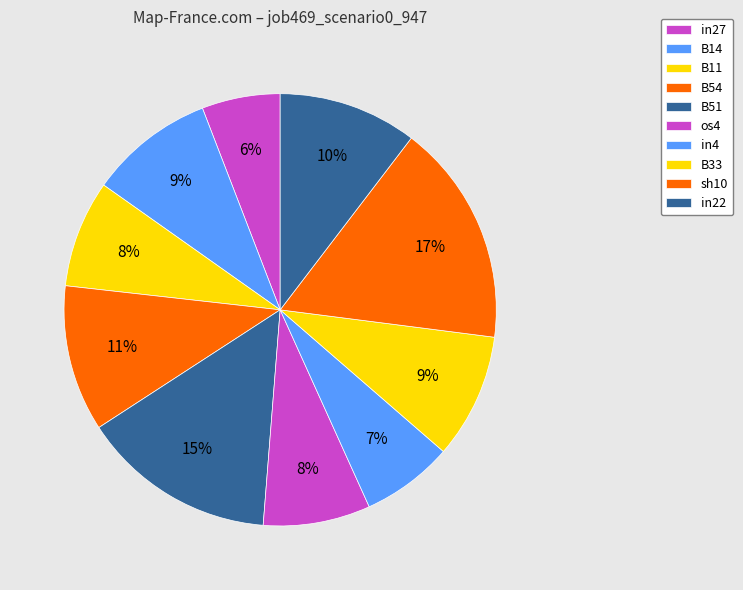

What percentage is the in27 slice, to the nearest percent?

6%